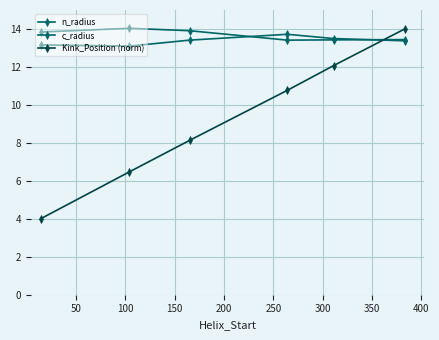

Reading left to right, what are all the values shown in this chart?

n_radius: 13.2	13.1	13.4	13.7	13.5	13.4
c_radius: 13.8	14.0	13.9	13.4	13.4	13.4
Kink_Position (norm): 4.0	6.5	8.1	10.8	12.1	14.0